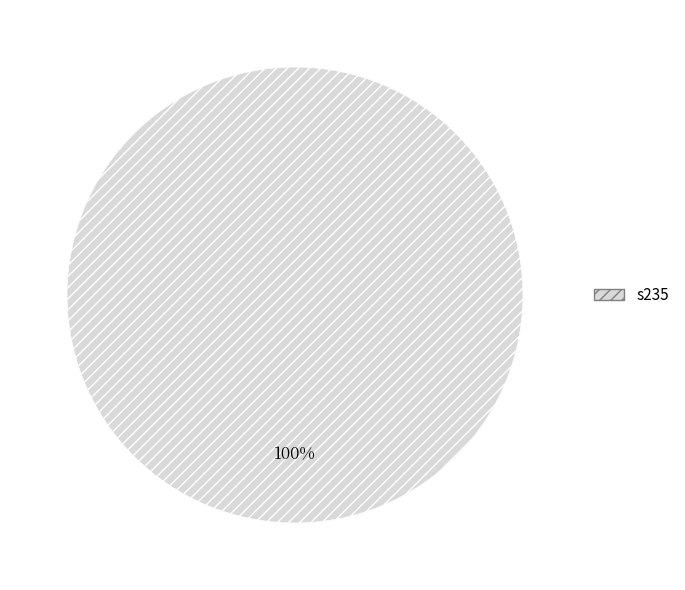

The s235 slice represents 89% of the pie. True or false?

False